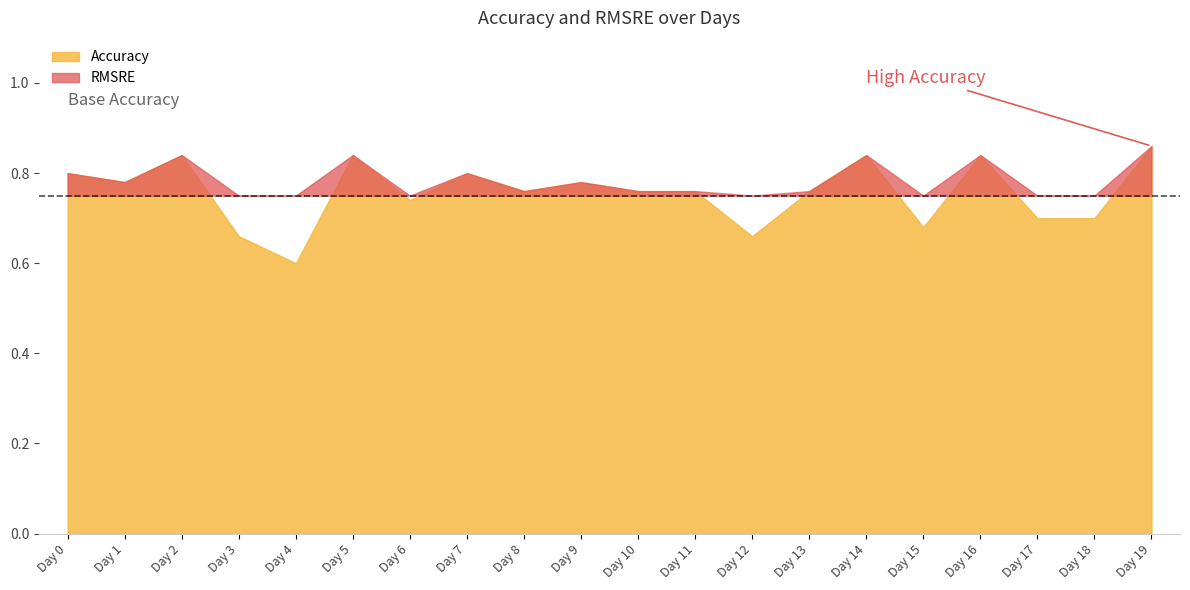

List the series in order of their overall mean, highest first.

Accuracy, RMSRE